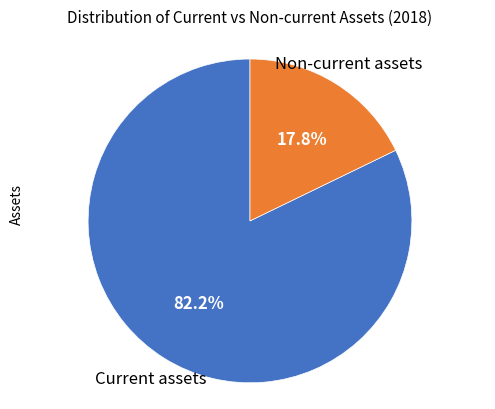

Is there any slice that represents more than half of the pie?

Yes